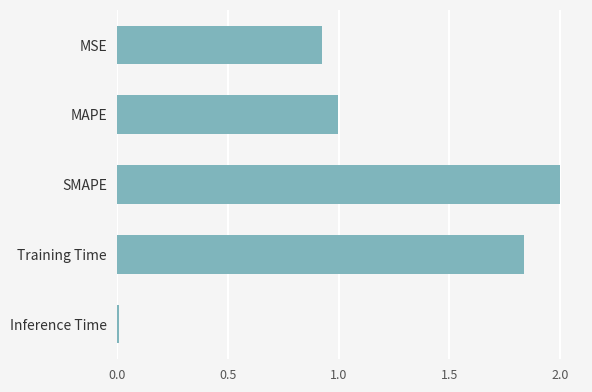

Approximately how many times larger is the value at MAPE compared to SMAPE?

0.5